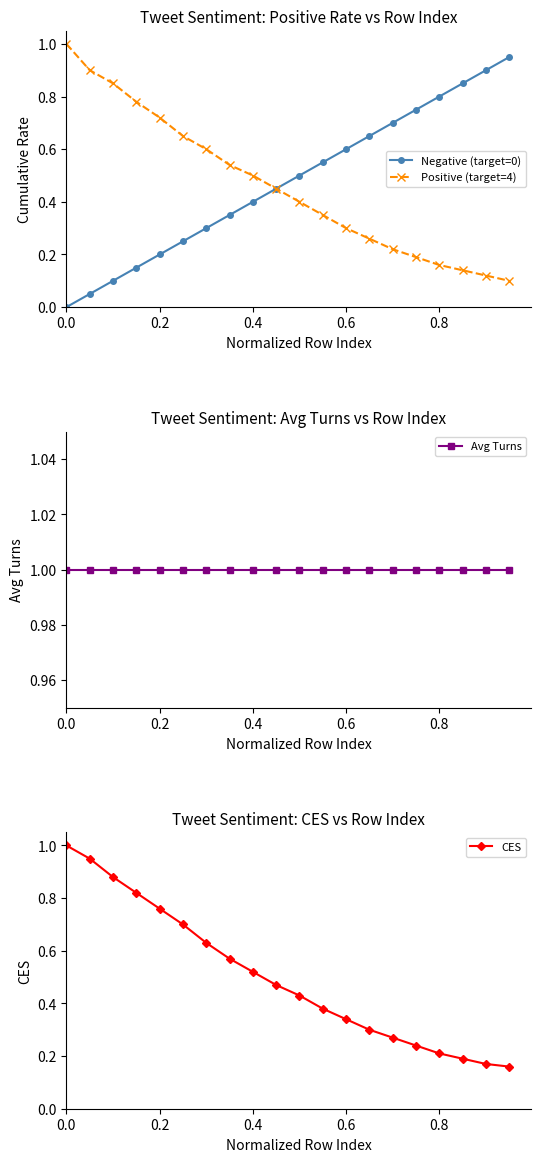

True or false: Positive (target=4) has more than 1 interior local peaks.

False